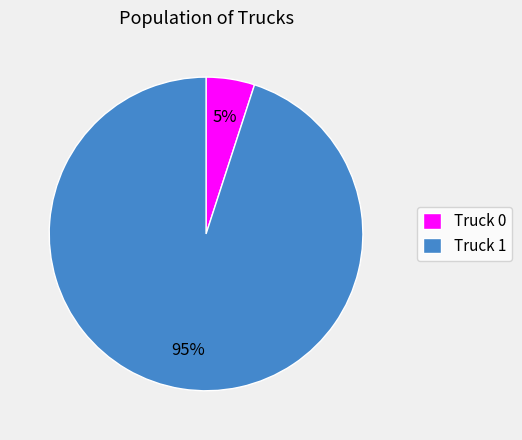

True or false: Truck 0 accounts for 5% of the total.

True